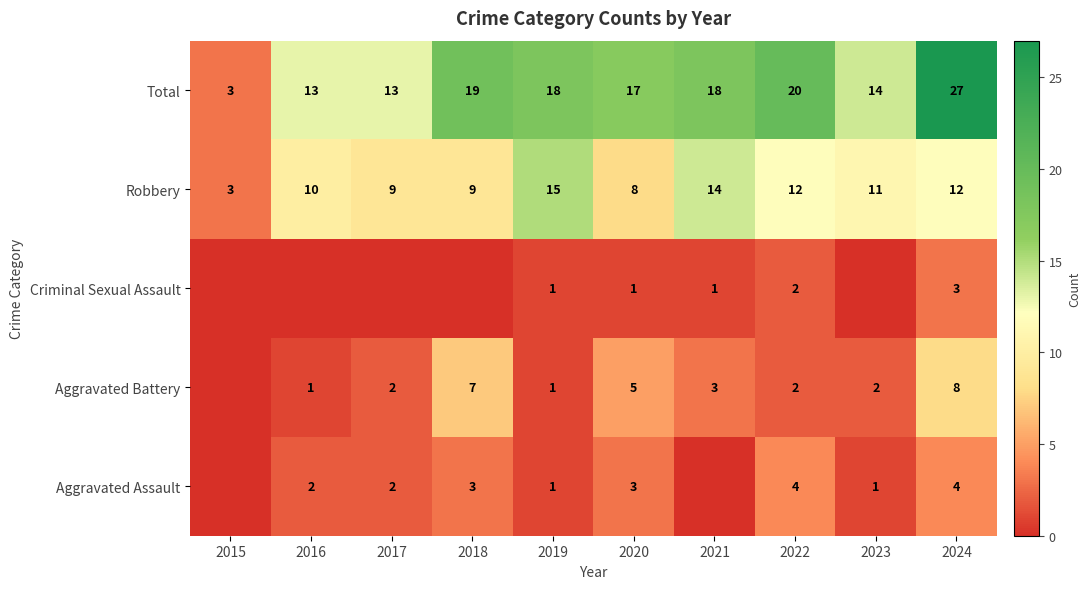

At 2024, list the series in order from largest to smallest.

Total, Robbery, Aggravated Battery, Aggravated Assault, Criminal Sexual Assault